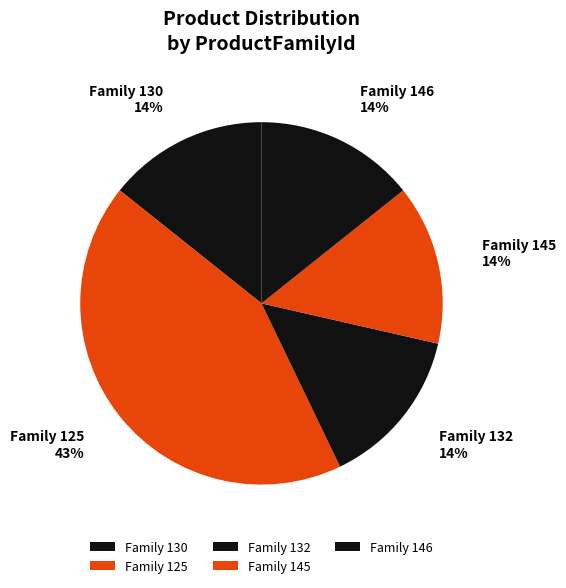

To the nearest percent, what portion does Family 130 represent?

14%